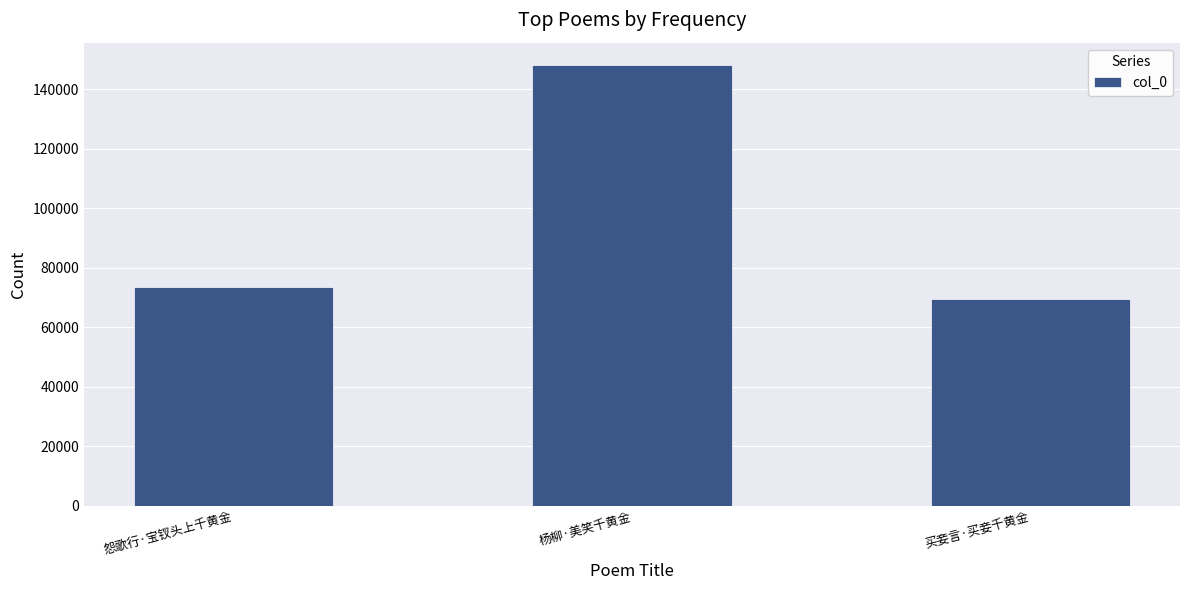

Reading left to right, extract all data points from this chart.

73557	148281	69590